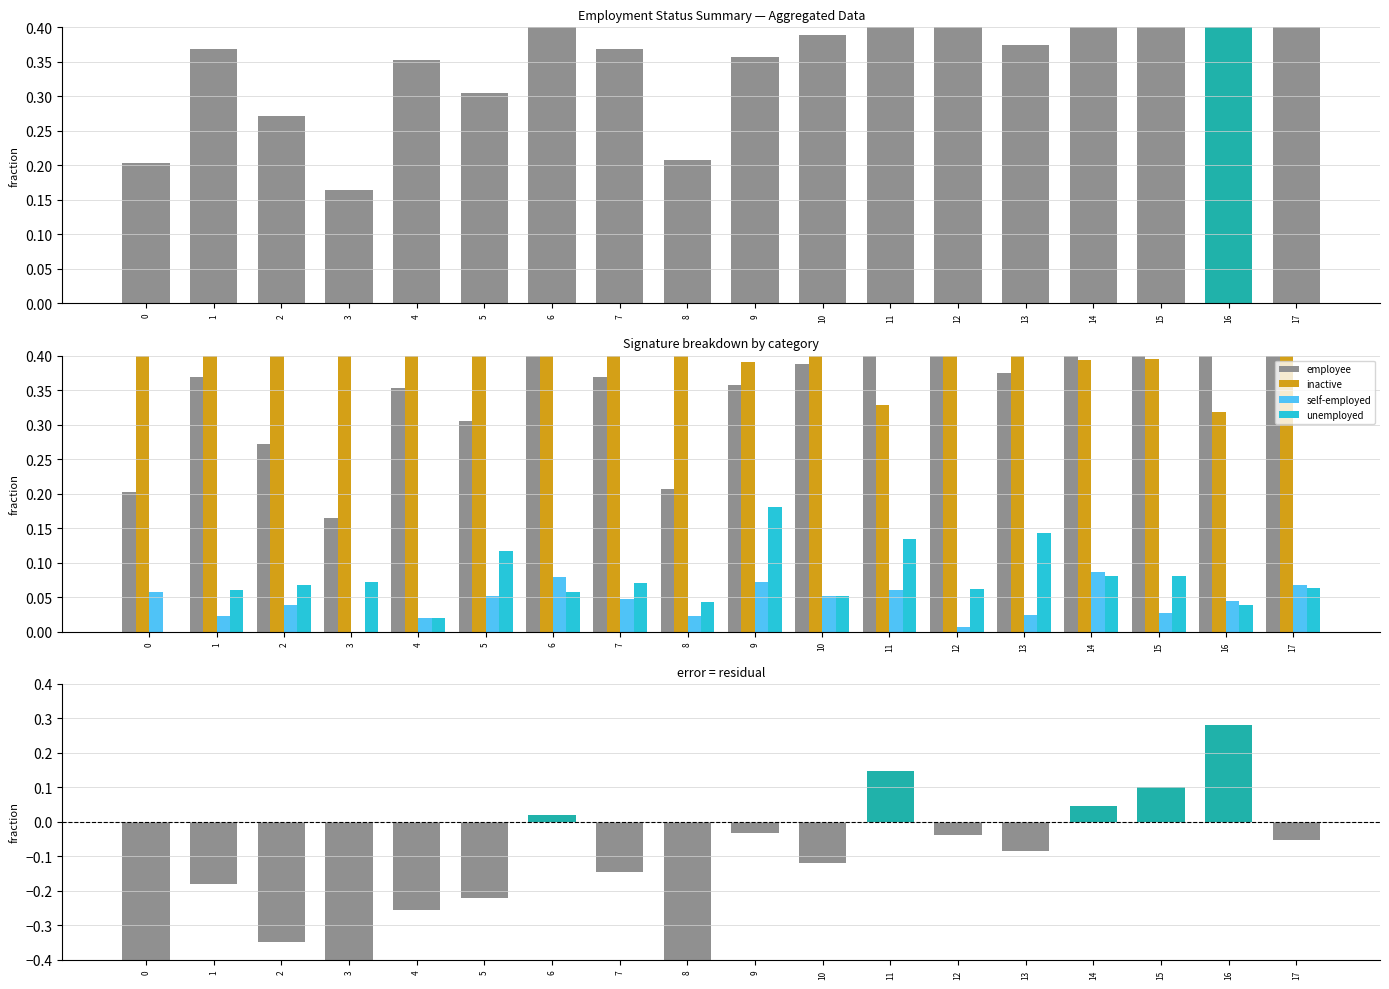

How many positive values does the self-employed series have?

17